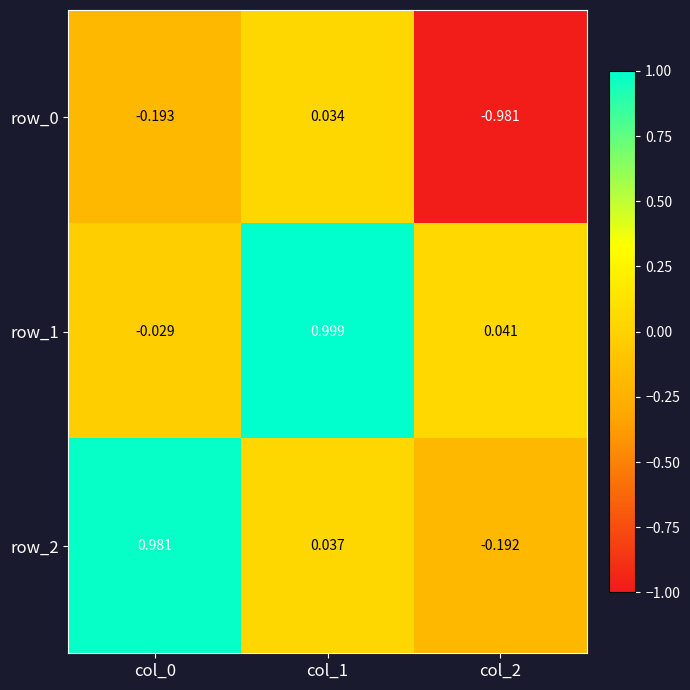

Is it true that row_2 equals 1.7 at col_0?

False